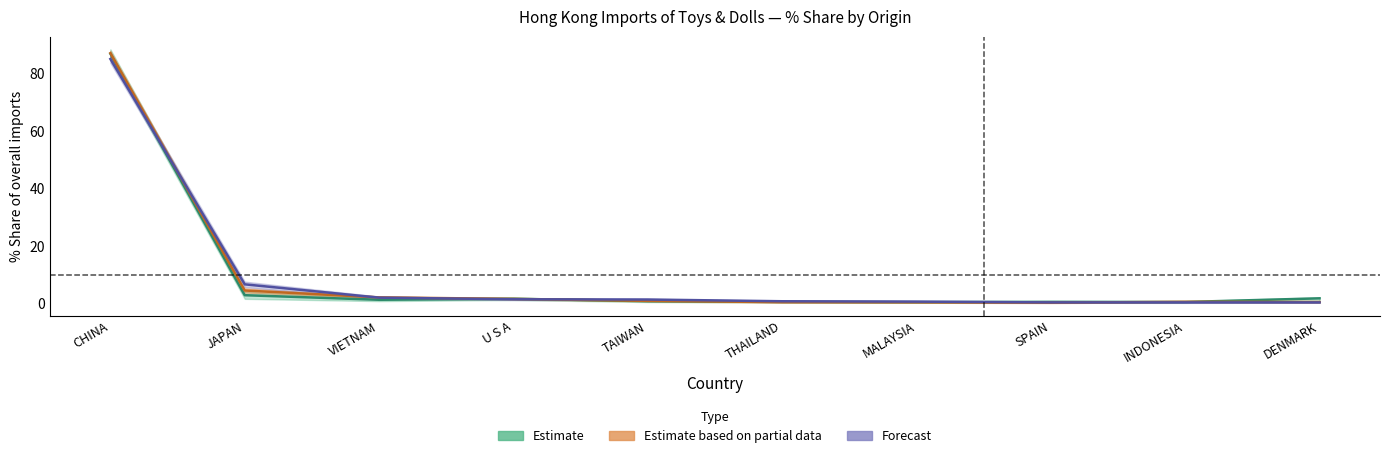

What is the sum of all 201812_Share values?

98.1